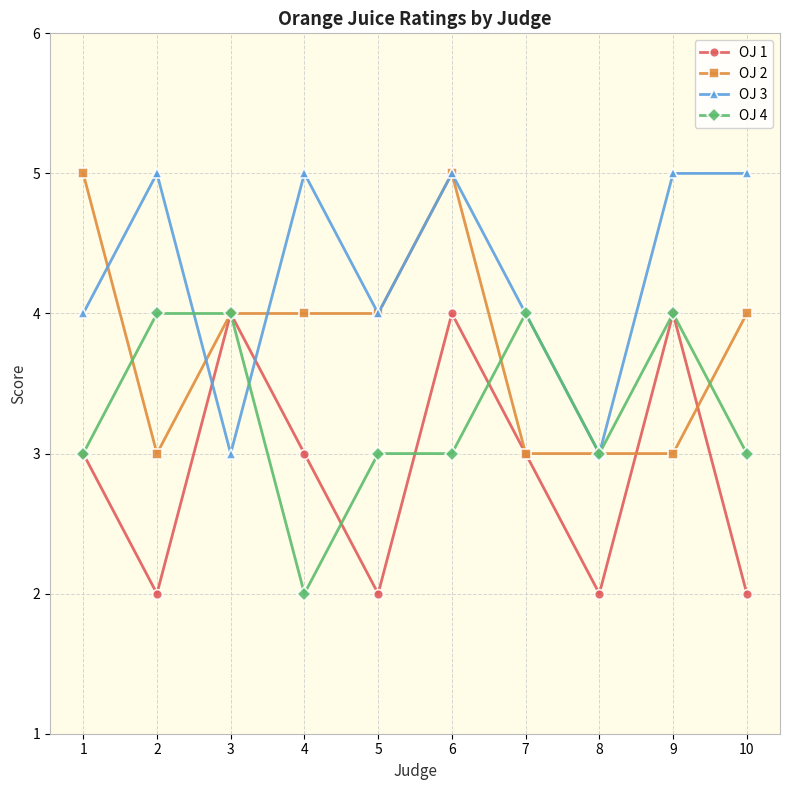

Reading left to right, list all the values displayed in this chart.

OJ 1: 3	2	4	3	2	4	3	2	4	2
OJ 2: 5	3	4	4	4	5	3	3	3	4
OJ 3: 4	5	3	5	4	5	4	3	5	5
OJ 4: 3	4	4	2	3	3	4	3	4	3